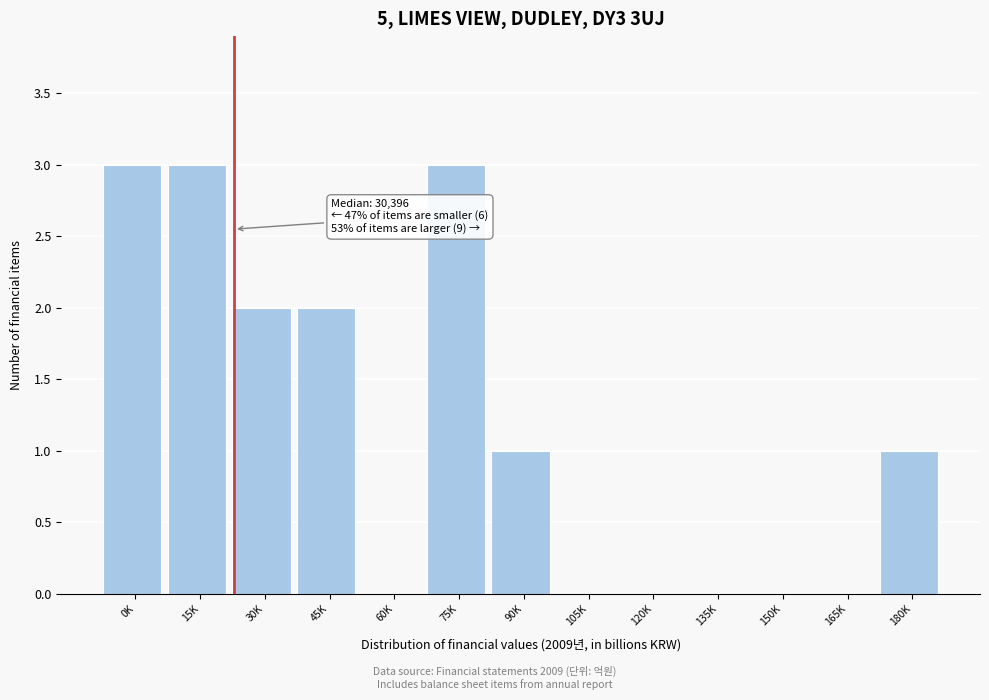

Reading left to right, transcribe all the data shown in this chart.

0K=3	15K=3	30K=2	45K=2	60K=0	75K=3	90K=1	105K=0	120K=0	135K=0	150K=0	165K=0	180K=1